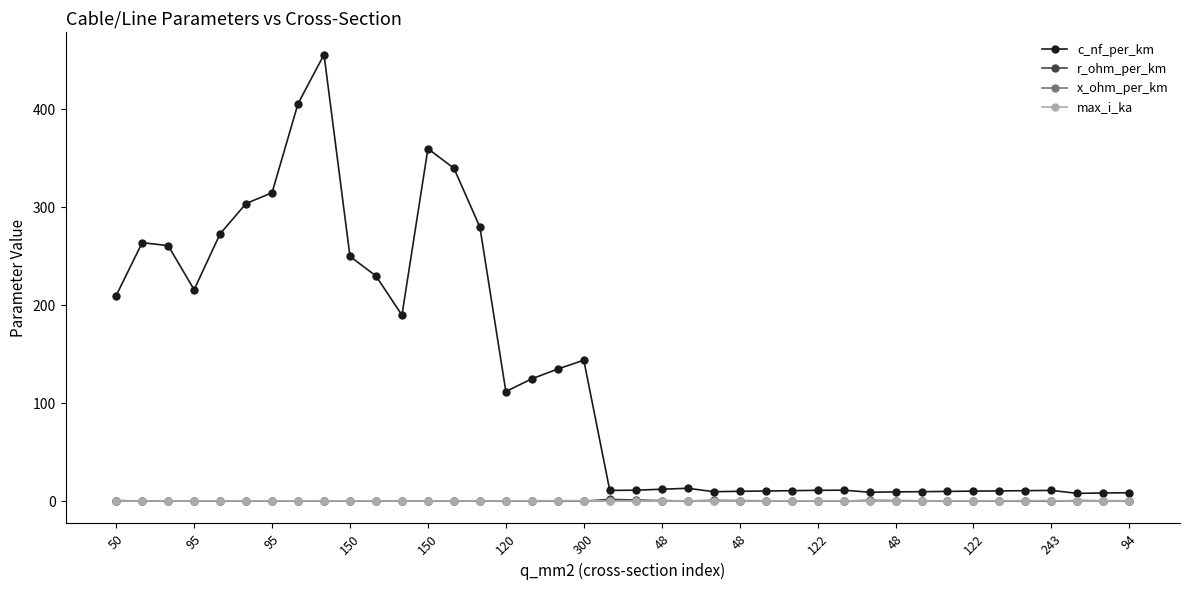

What is the greatest value displayed?

456.0